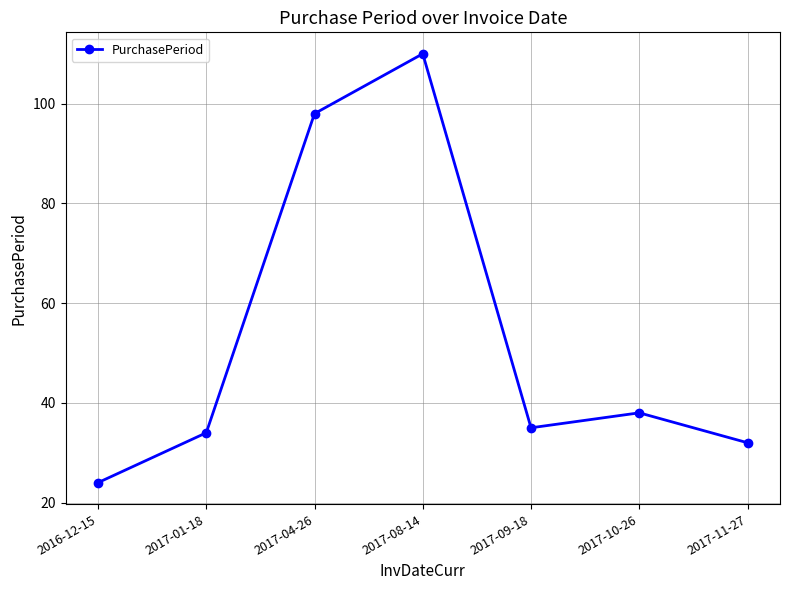

Is it true that the value at 2017-01-18 is 34?

True